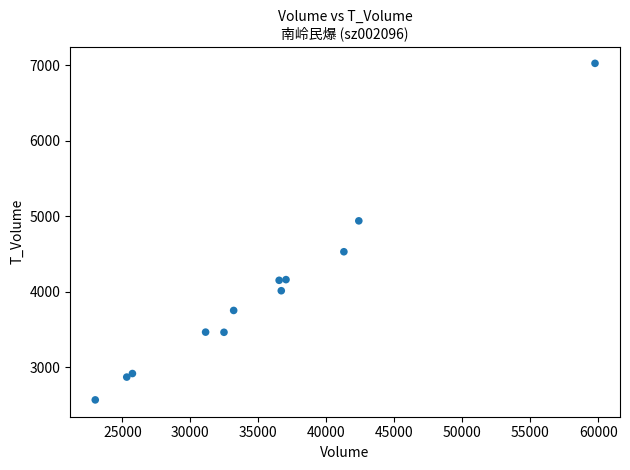

What Y value in the scatter plot is closest to 4798?

4941